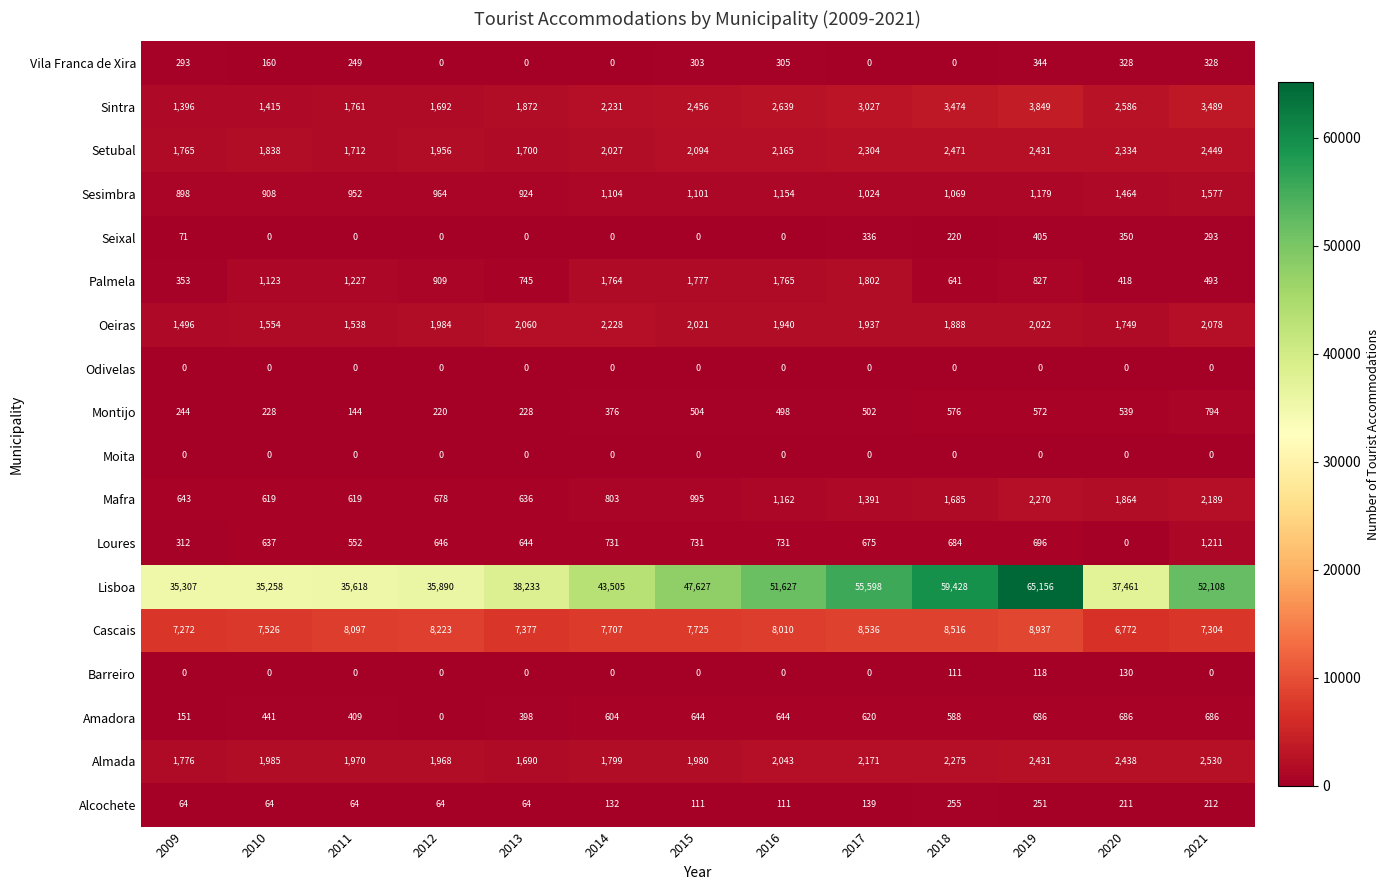

What is the sum of the Amadora values at 2021 and 2016?

1330